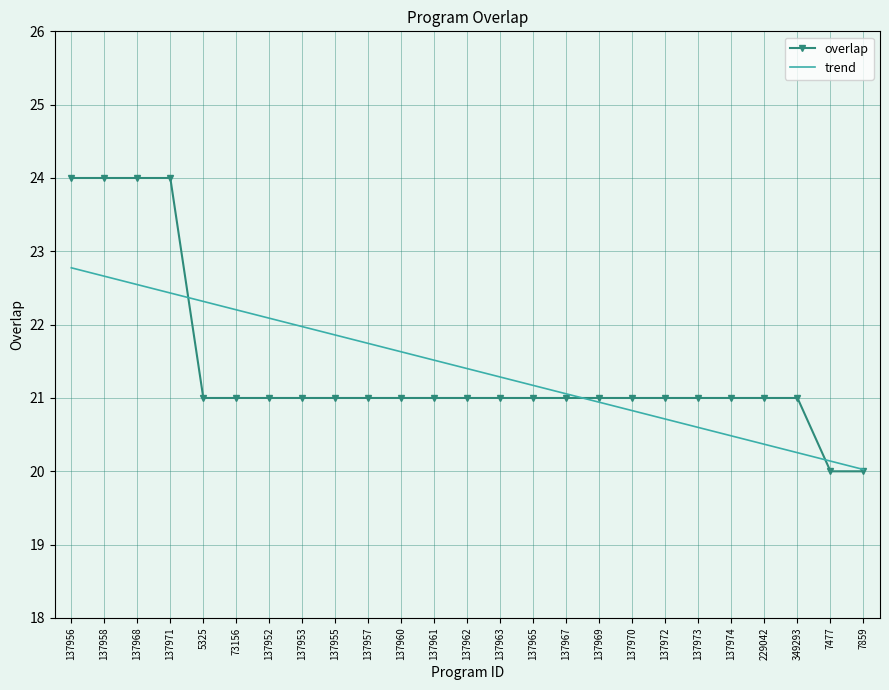

What are all the series names shown in the legend?

overlap, trend